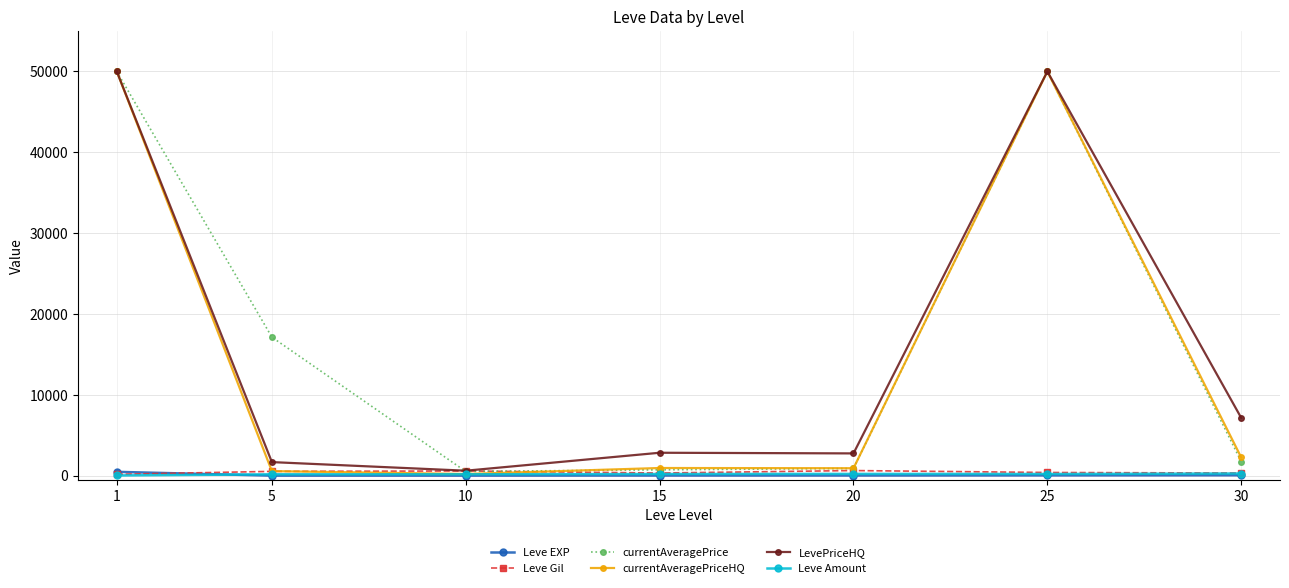

The value of currentAveragePriceHQ at 1 is 50000.0. True or false?

True